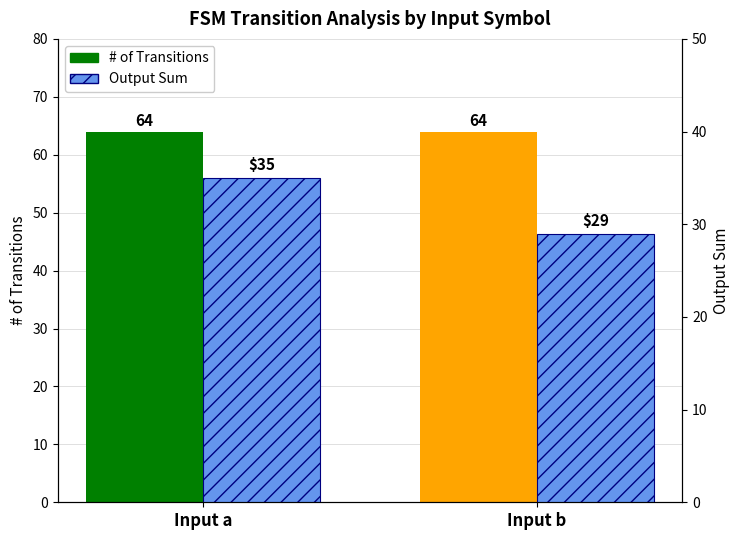

What is the highest value of the Output Sum series?

35